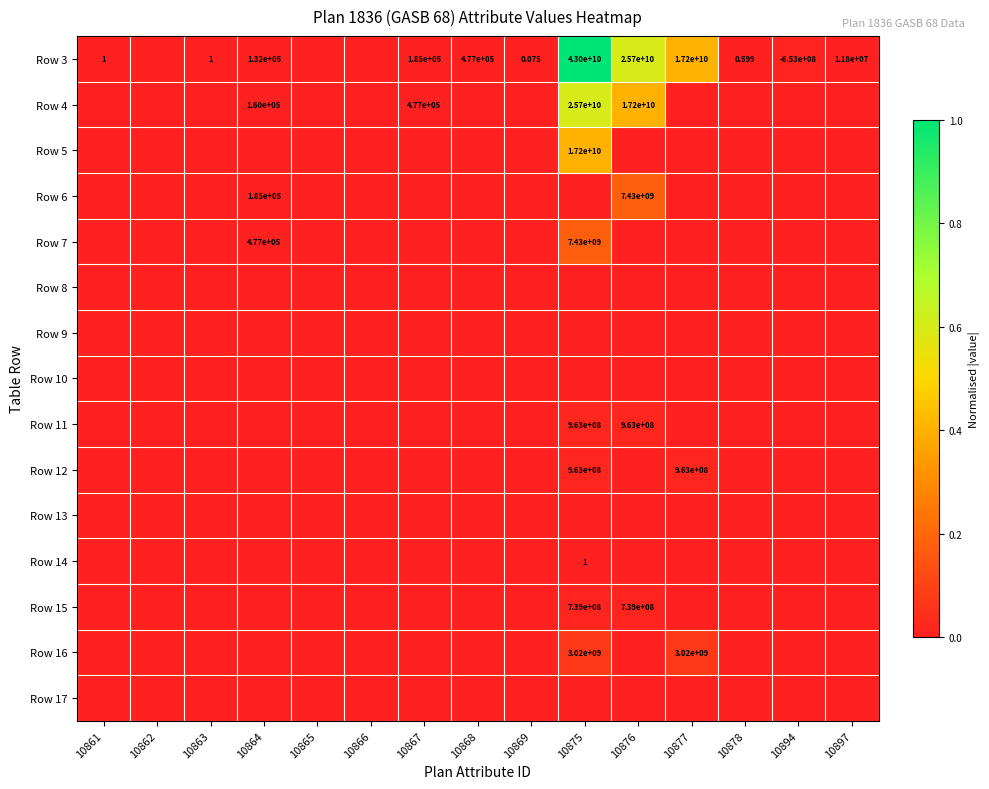

The value of Row 16 at 10894 is -0.0. True or false?

False